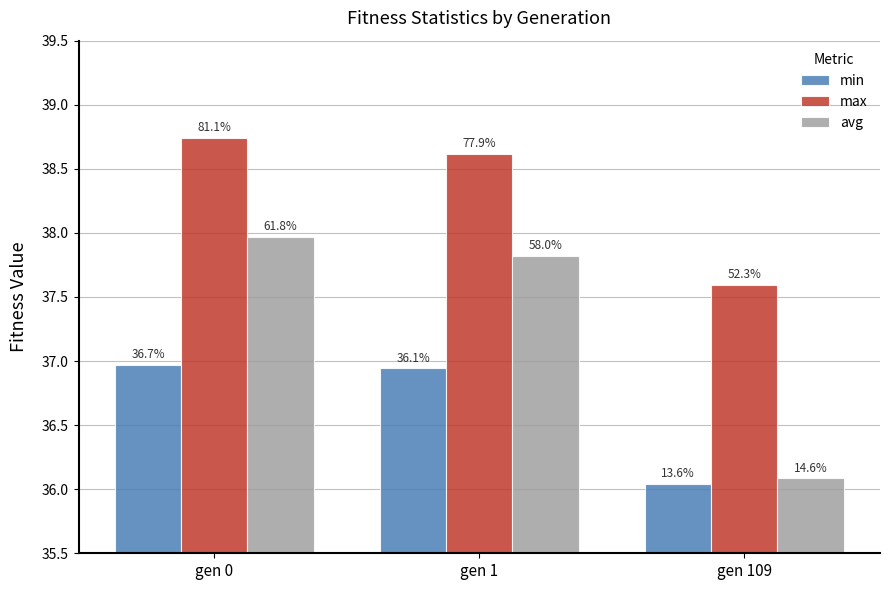

What is the sum of the max values at gen 0 and gen 1?

77.4